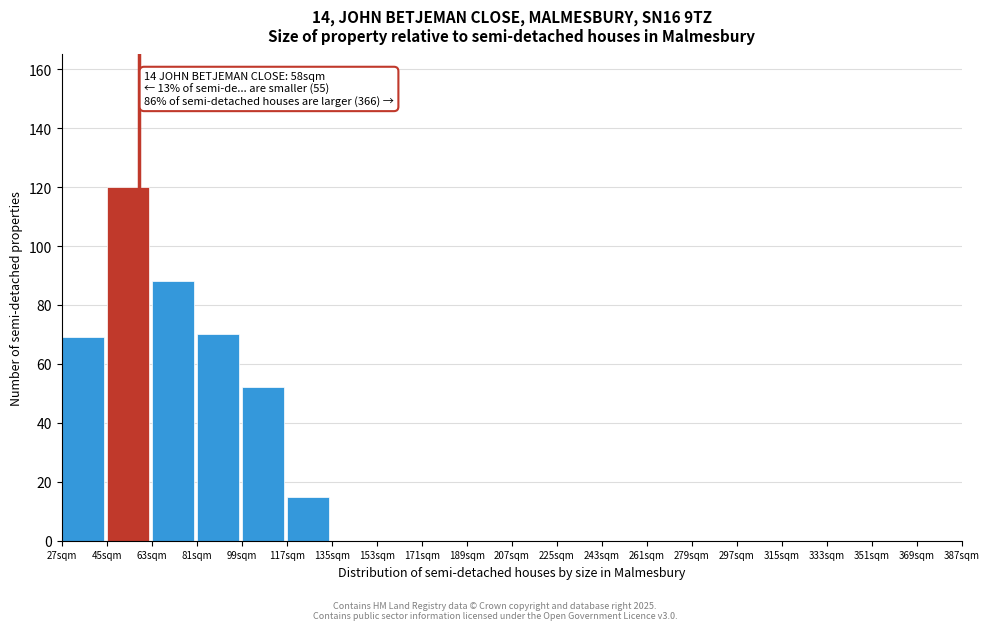

Reading left to right, extract all data points from this chart.

27sqm=69	45sqm=120	63sqm=88	81sqm=70	99sqm=52	117sqm=15	135sqm=0	153sqm=0	171sqm=0	189sqm=0	207sqm=0	225sqm=0	243sqm=0	261sqm=0	279sqm=0	297sqm=0	315sqm=0	333sqm=0	351sqm=0	369sqm=0